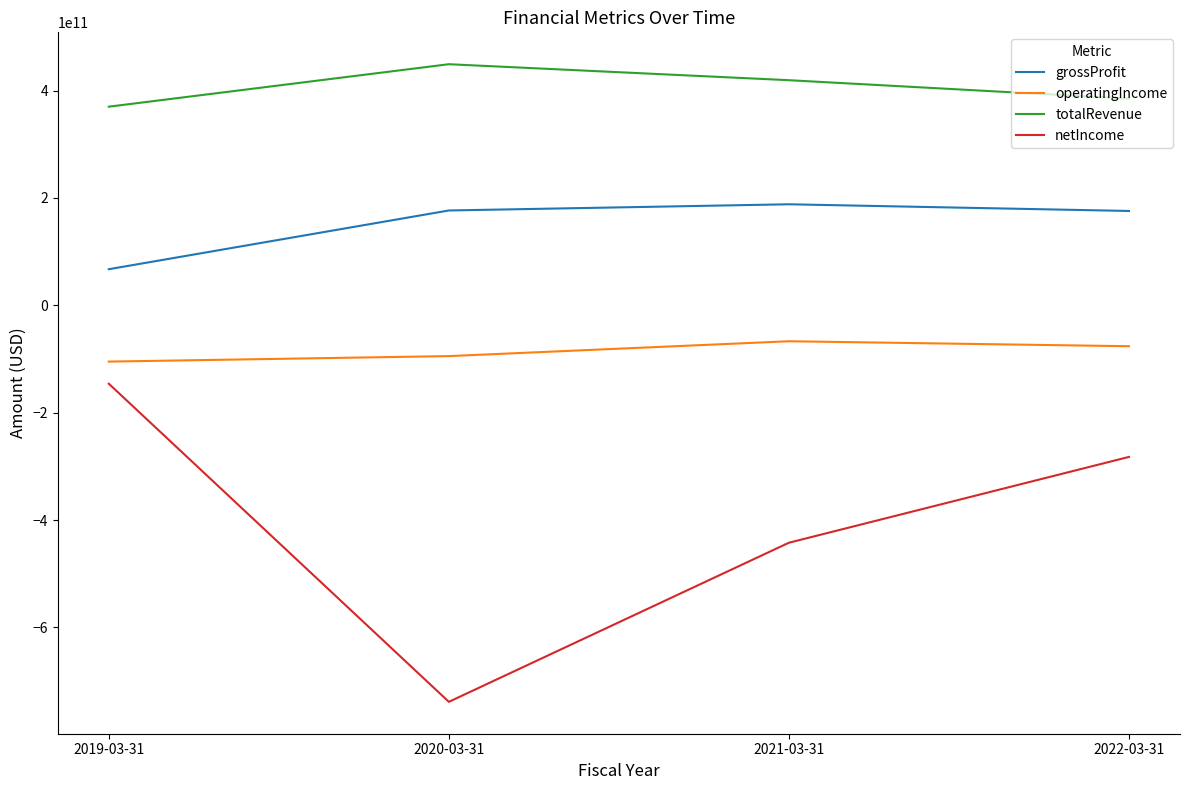

True or false: totalRevenue and operatingIncome intersect in this chart.

False